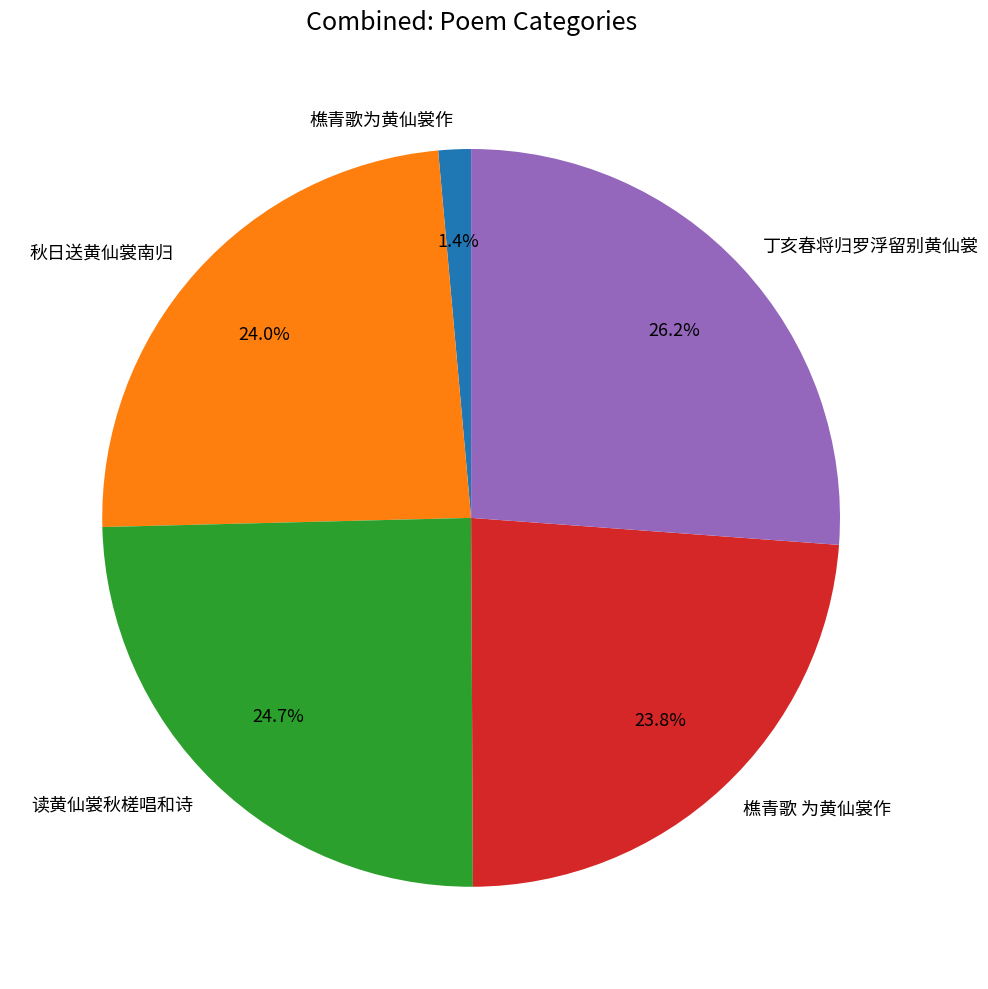

To the nearest percent, what is the difference between the largest and smallest slice percentages?

25%